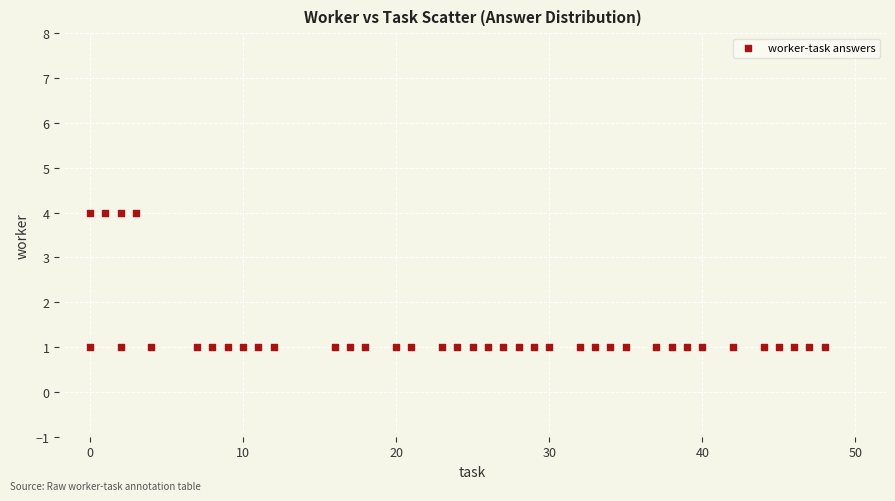

What is the range of X values (max minus min)?

48